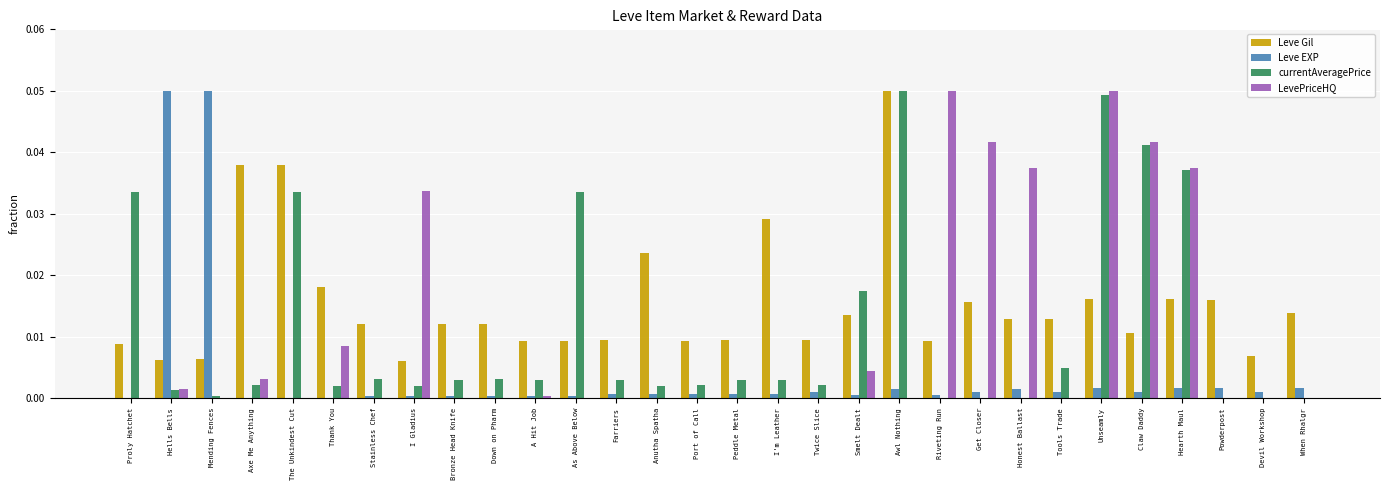

How many series are shown in this chart?

4